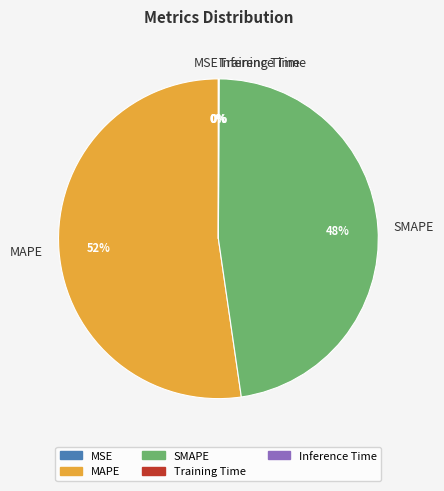

Which category has the biggest portion of the pie?

MAPE